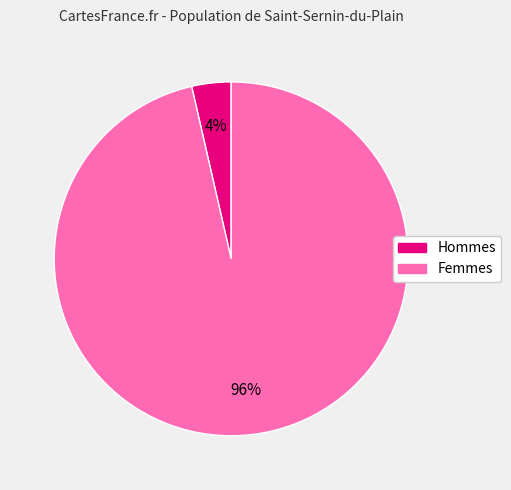

To the nearest percent, what is the average slice percentage?

50%